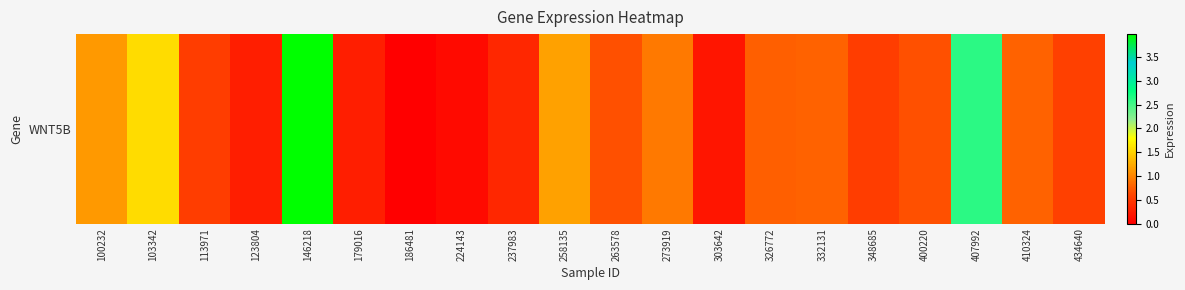

Rank the categories by value from lowest to highest.

186481, 224143, 303642, 123804, 179016, 237983, 113971, 348685, 434640, 263578, 400220, 326772, 332131, 410324, 273919, 100232, 258135, 103342, 407992, 146218